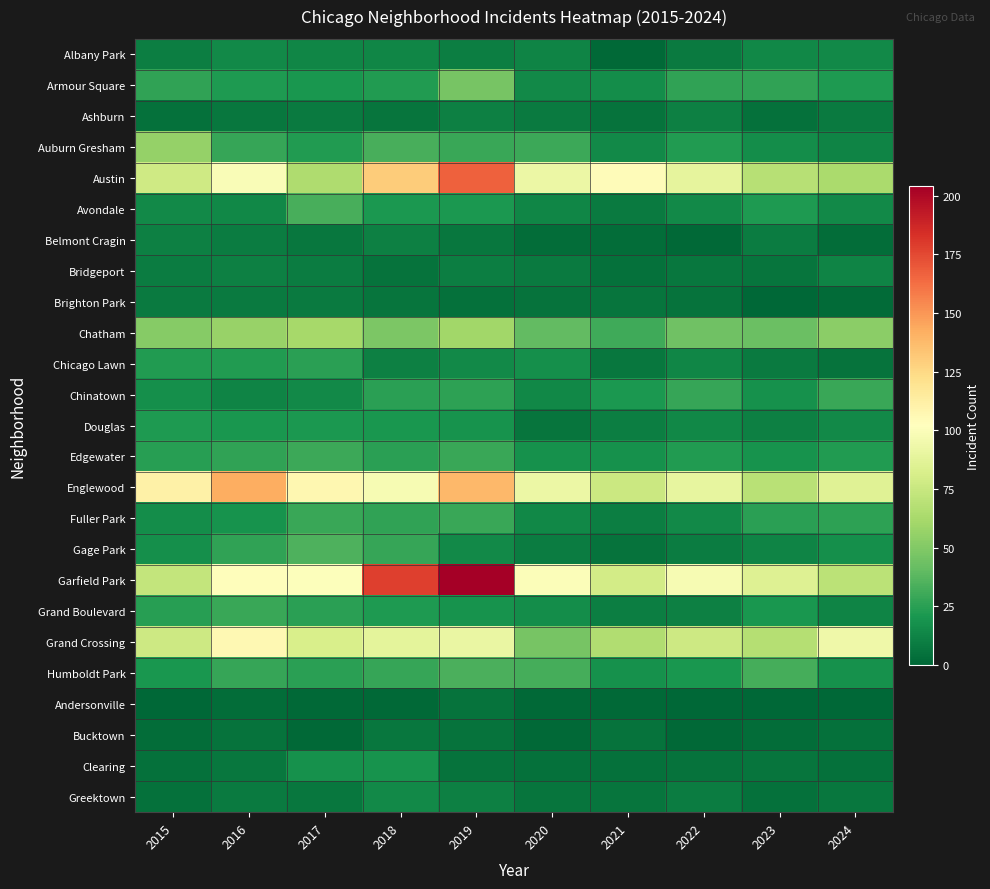

Reading right to left, transcribe all the data shown in this chart.

Albany Park: 2024=15	2023=14	2022=8	2021=1	2020=12	2019=10	2018=13	2017=13	2016=15	2015=10
Armour Square: 2024=22	2023=27	2022=27	2021=16	2020=15	2019=47	2018=23	2017=20	2016=22	2015=27
Ashburn: 2024=8	2023=4	2022=11	2021=5	2020=8	2019=11	2018=6	2017=8	2016=7	2015=4
Auburn Gresham: 2024=12	2023=16	2022=23	2021=15	2020=30	2019=29	2018=33	2017=23	2016=28	2015=56
Austin: 2024=63	2023=68	2022=89	2021=104	2020=92	2019=167	2018=130	2017=65	2016=99	2015=78
Avondale: 2024=15	2023=22	2022=15	2021=8	2020=13	2019=21	2018=21	2017=33	2016=14	2015=15
Belmont Cragin: 2024=3	2023=9	2022=1	2021=3	2020=3	2019=7	2018=11	2017=7	2016=9	2015=11
Bridgeport: 2024=12	2023=6	2022=7	2021=4	2020=8	2019=10	2018=5	2017=9	2016=11	2015=9
Brighton Park: 2024=2	2023=0	2022=5	2021=6	2020=5	2019=4	2018=6	2017=8	2016=8	2015=8
Chatham: 2024=53	2023=43	2022=44	2021=31	2020=40	2019=60	2018=48	2017=62	2016=57	2015=51
Chicago Lawn: 2024=5	2023=8	2022=13	2021=7	2020=17	2019=15	2018=11	2017=25	2016=23	2015=23
Chinatown: 2024=29	2023=18	2022=28	2021=21	2020=14	2019=26	2018=25	2017=15	2016=12	2015=17
Douglas: 2024=15	2023=11	2022=14	2021=10	2020=6	2019=19	2018=20	2017=21	2016=20	2015=22
Edgewater: 2024=23	2023=19	2022=23	2021=18	2020=18	2019=29	2018=25	2017=30	2016=27	2015=24
Englewood: 2024=86	2023=69	2022=90	2021=76	2020=92	2019=138	2018=98	2017=107	2016=142	2015=111
Fuller Park: 2024=26	2023=25	2022=15	2021=10	2020=14	2019=29	2018=27	2017=29	2016=19	2015=16
Gage Park: 2024=17	2023=12	2022=9	2021=5	2020=9	2019=15	2018=28	2017=35	2016=27	2015=17
Garfield Park: 2024=70	2023=85	2022=98	2021=79	2020=100	2019=204	2018=178	2017=101	2016=103	2015=73
Grand Boulevard: 2024=12	2023=20	2022=11	2021=10	2020=16	2019=19	2018=22	2017=25	2016=29	2015=24
Grand Crossing: 2024=94	2023=67	2022=77	2021=66	2020=47	2019=91	2018=88	2017=82	2016=106	2015=77
Humboldt Park: 2024=18	2023=32	2022=20	2021=18	2020=32	2019=34	2018=28	2017=25	2016=28	2015=20
Andersonville: 2024=0	2023=0	2022=0	2021=1	2020=1	2019=5	2018=1	2017=1	2016=3	2015=0
Bucktown: 2024=4	2023=3	2022=1	2021=5	2020=1	2019=5	2018=7	2017=1	2016=5	2015=3
Clearing: 2024=4	2023=6	2022=5	2021=4	2020=4	2019=5	2018=19	2017=18	2016=7	2015=4
Greektown: 2024=7	2023=4	2022=9	2021=6	2020=6	2019=11	2018=15	2017=7	2016=8	2015=4